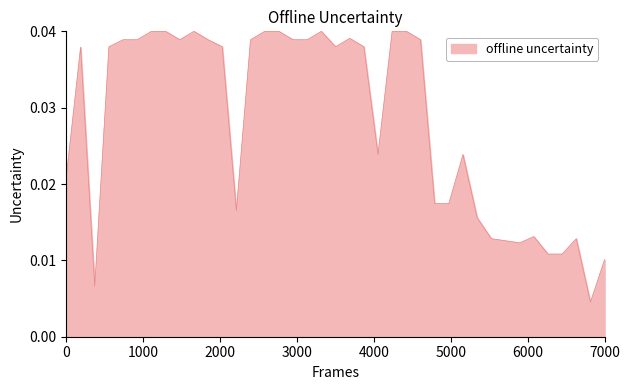

How many interior local valleys (lower than both neighbors) does the data have?

7